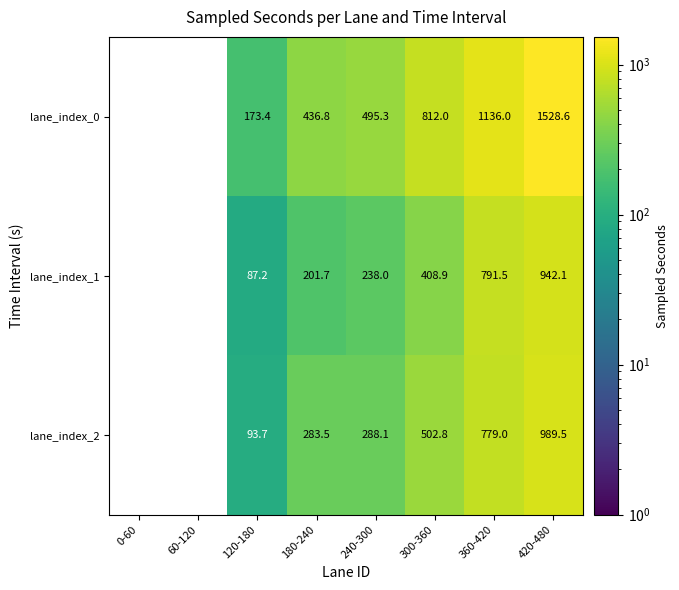

Is the value of lane_index_1 at 360-420 greater than the value of lane_index_0 at 420-480?

No